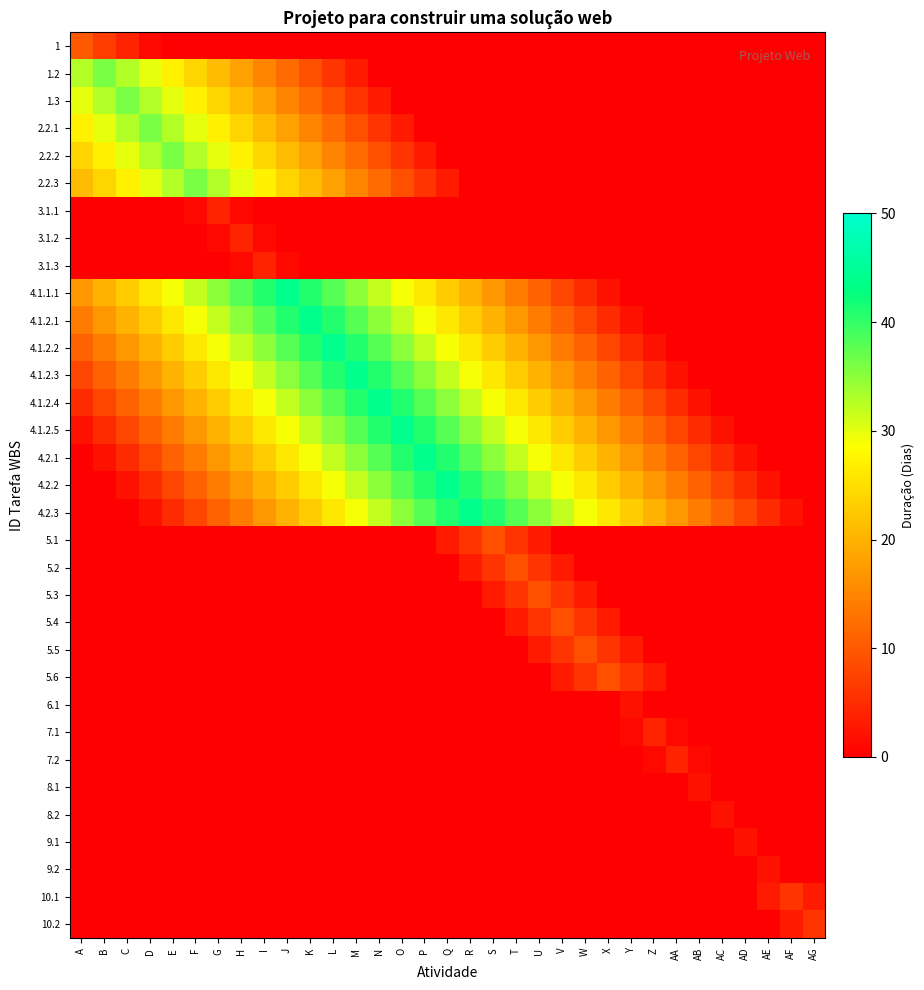

Between Q and AG, which series saw the biggest shift?

4.2.2